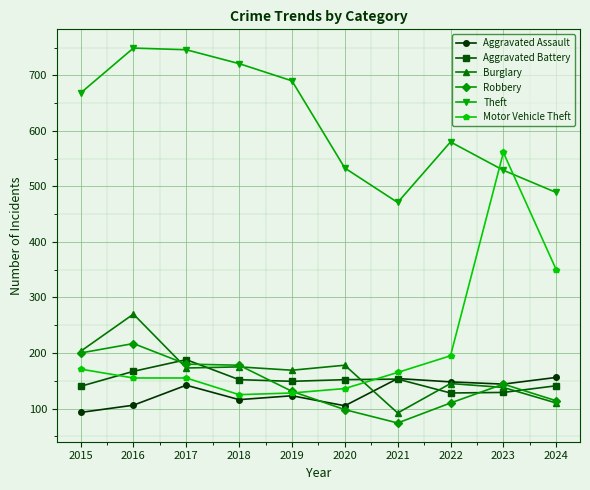

What is the value of the Aggravated Battery point at the 5th from the left?

149